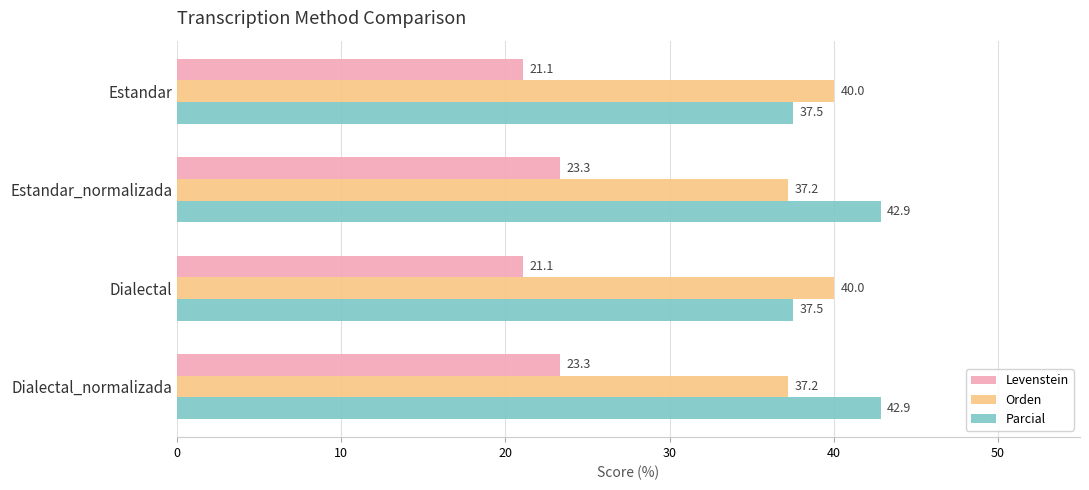

What is the difference between the second highest and second lowest values in the Orden series?

2.8